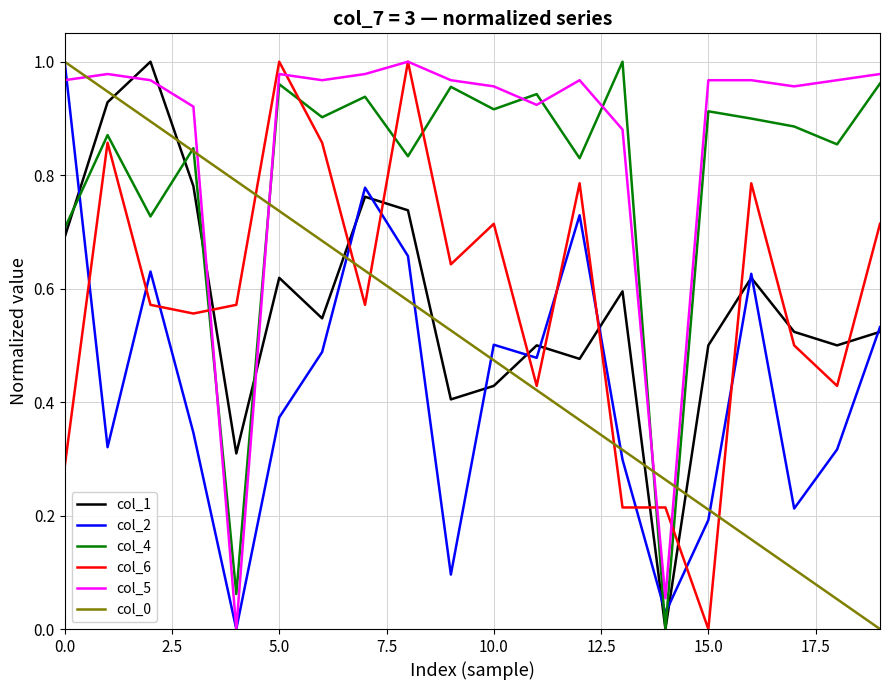

How many intersections are there between col_4 and col_2?

3